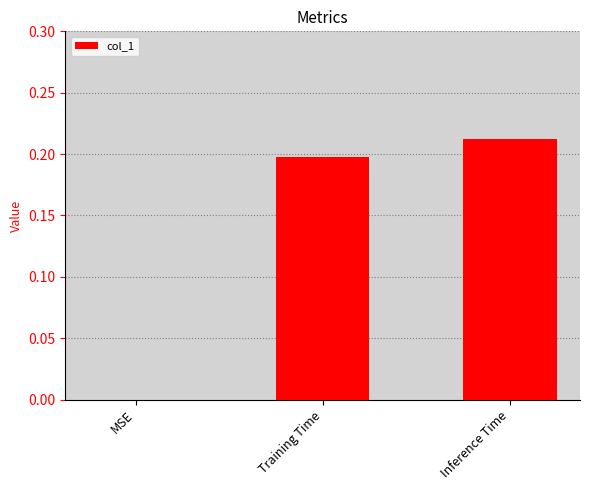

Which label corresponds to the largest value in the chart?

Inference Time